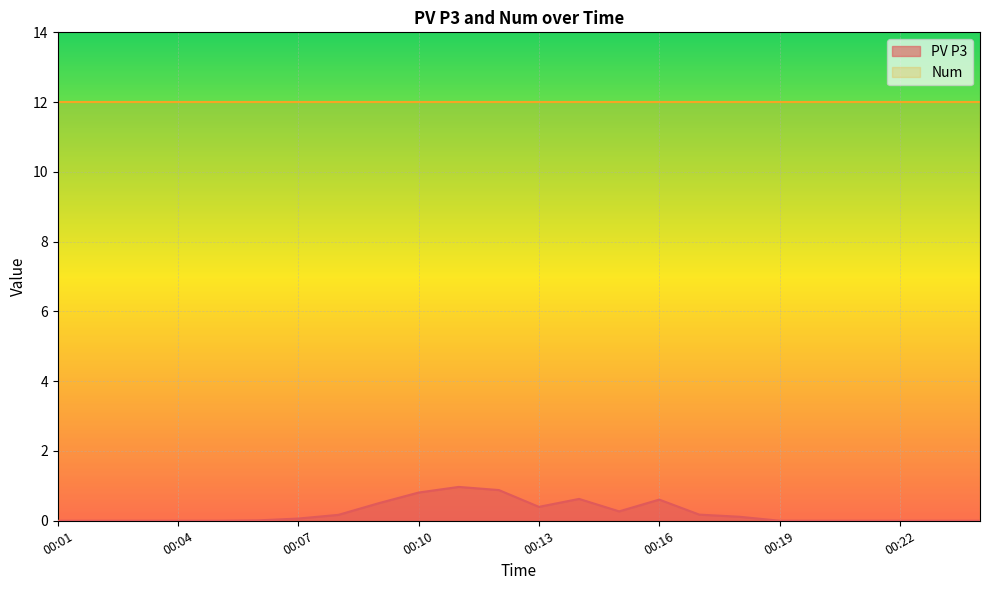

At which category does the chart reach its peak across all series?

00:11